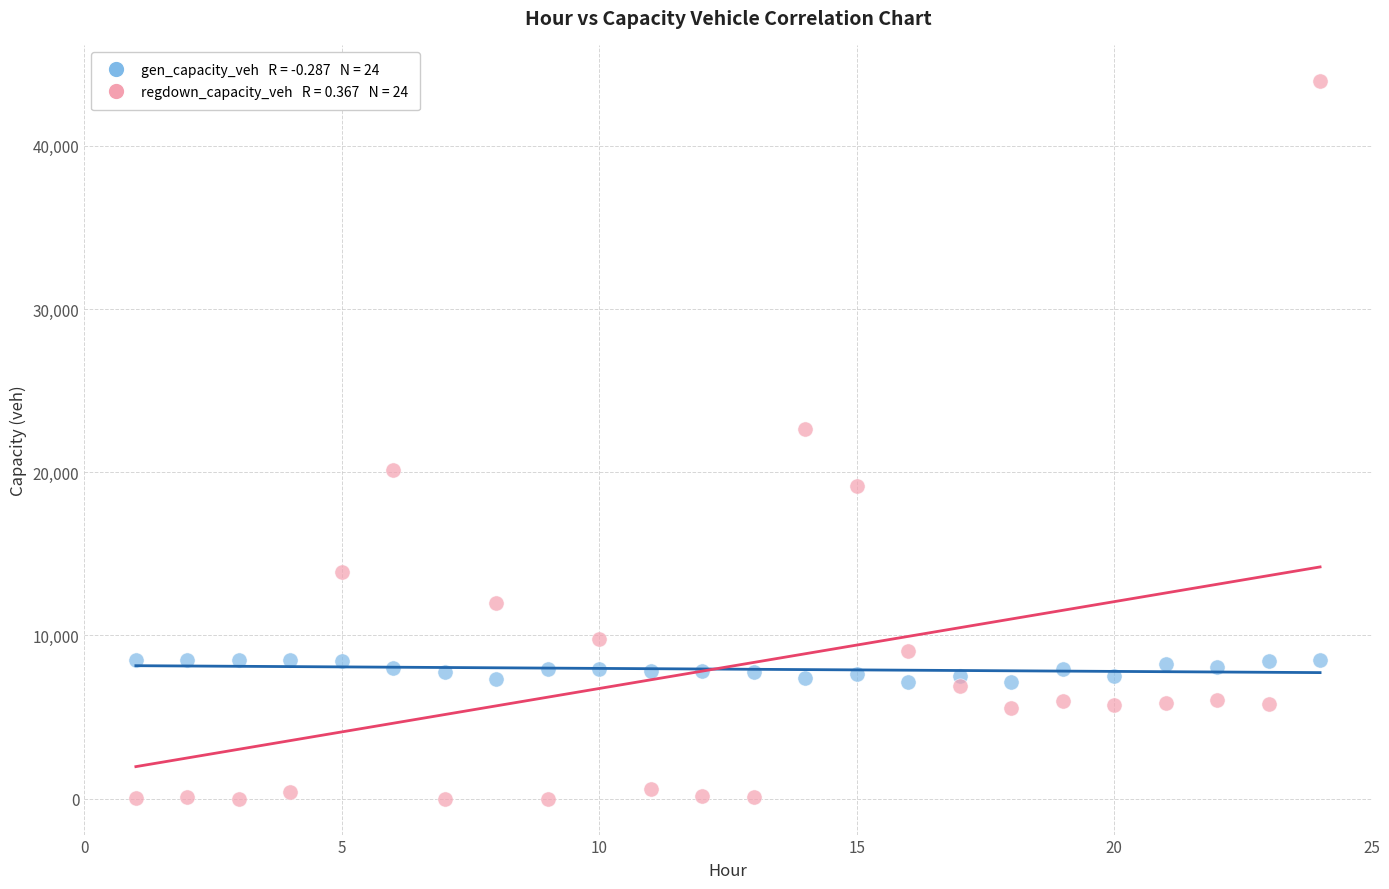

Across all series, what Y value is closest to 21997?

22629.2